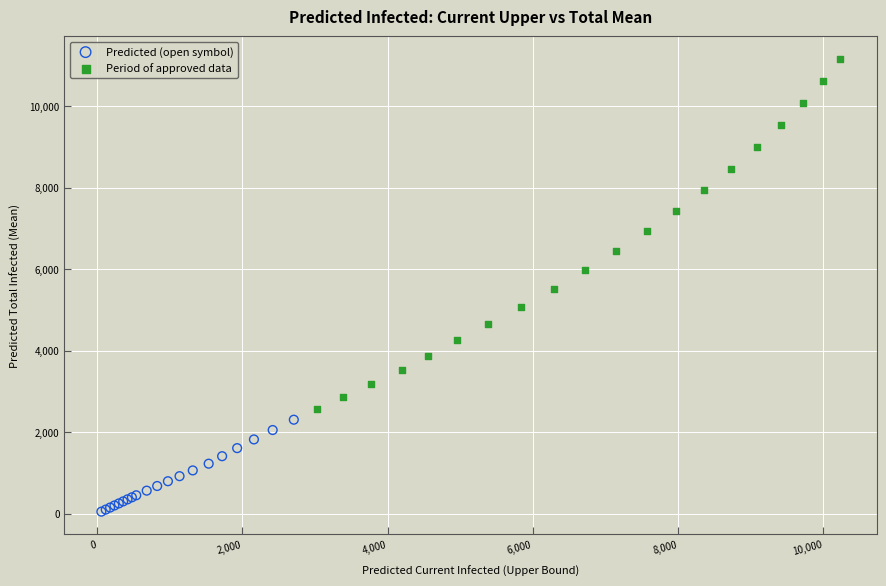

Which series has the largest Y range (max minus min)?

Period of approved data